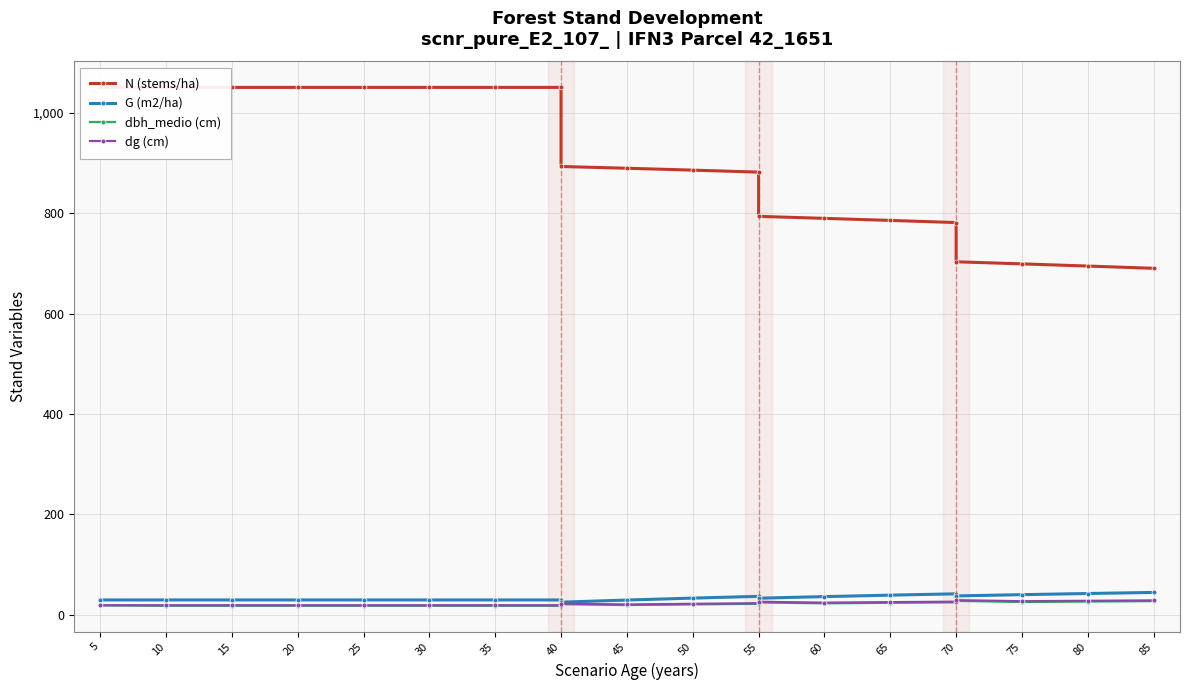

What is the maximum value for dg (cm)?

29.1